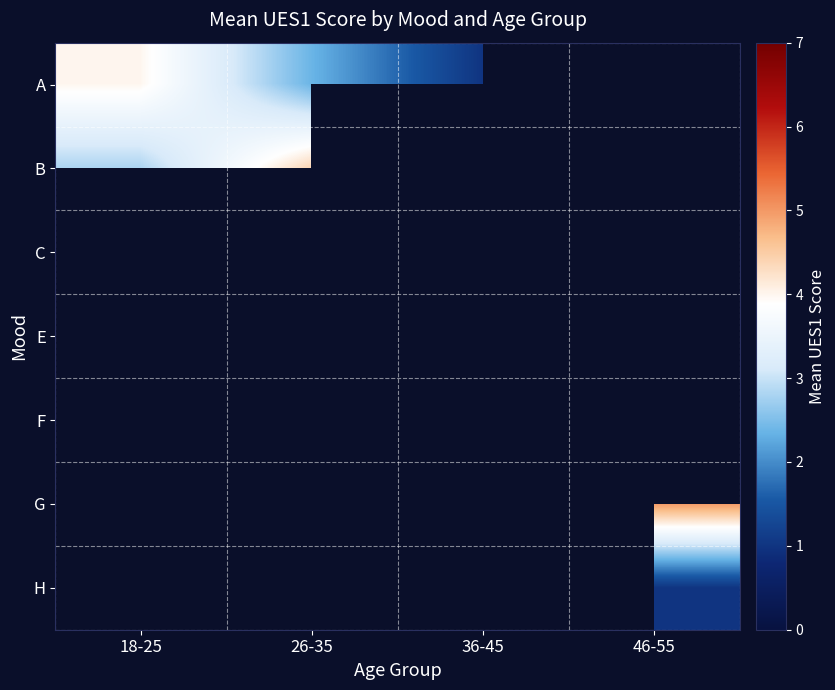

What is the difference between the highest and lowest values at 18-25?

3.2